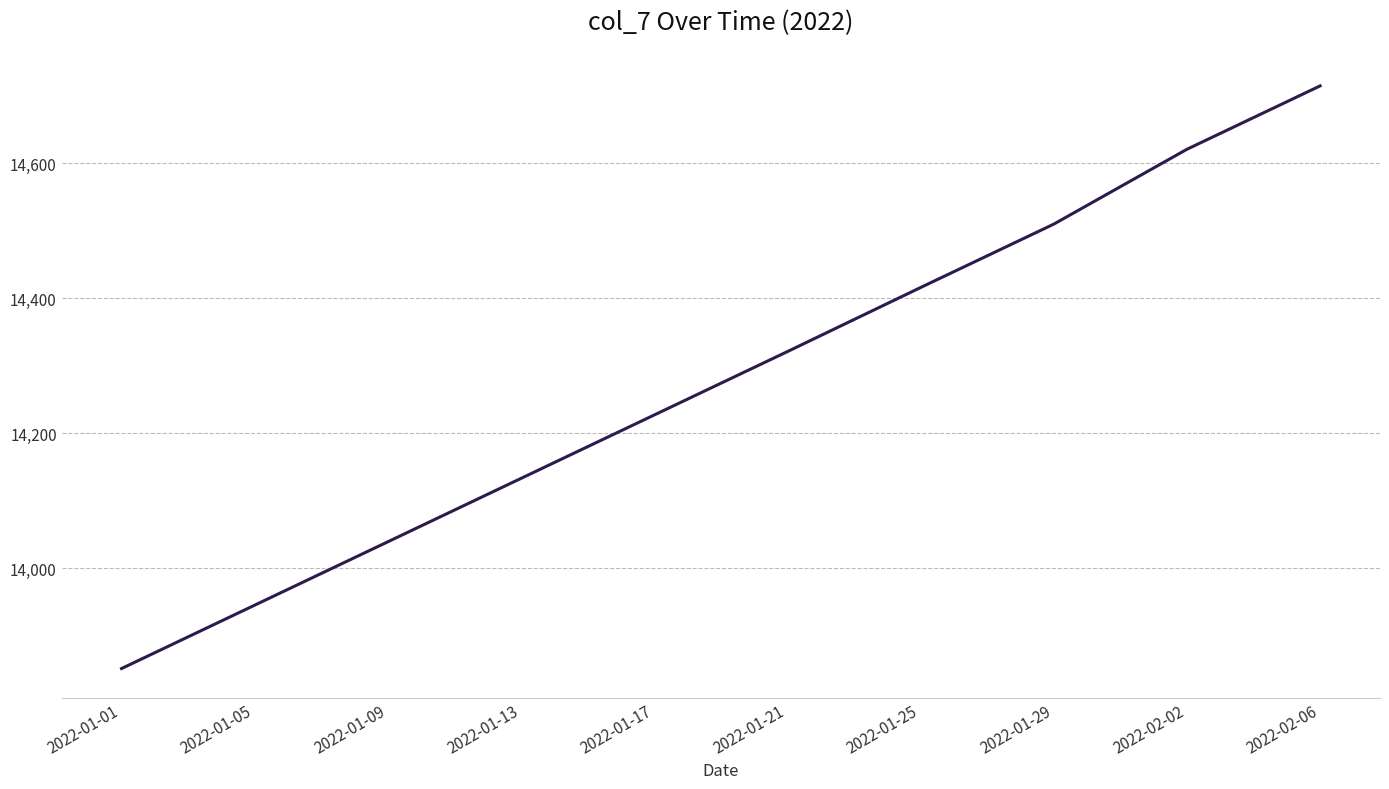

List the labels in order of value, largest first.

2022-02-06, 2022-02-02, 2022-01-29, 2022-01-25, 2022-01-21, 2022-01-17, 2022-01-13, 2022-01-09, 2022-01-05, 2022-01-01